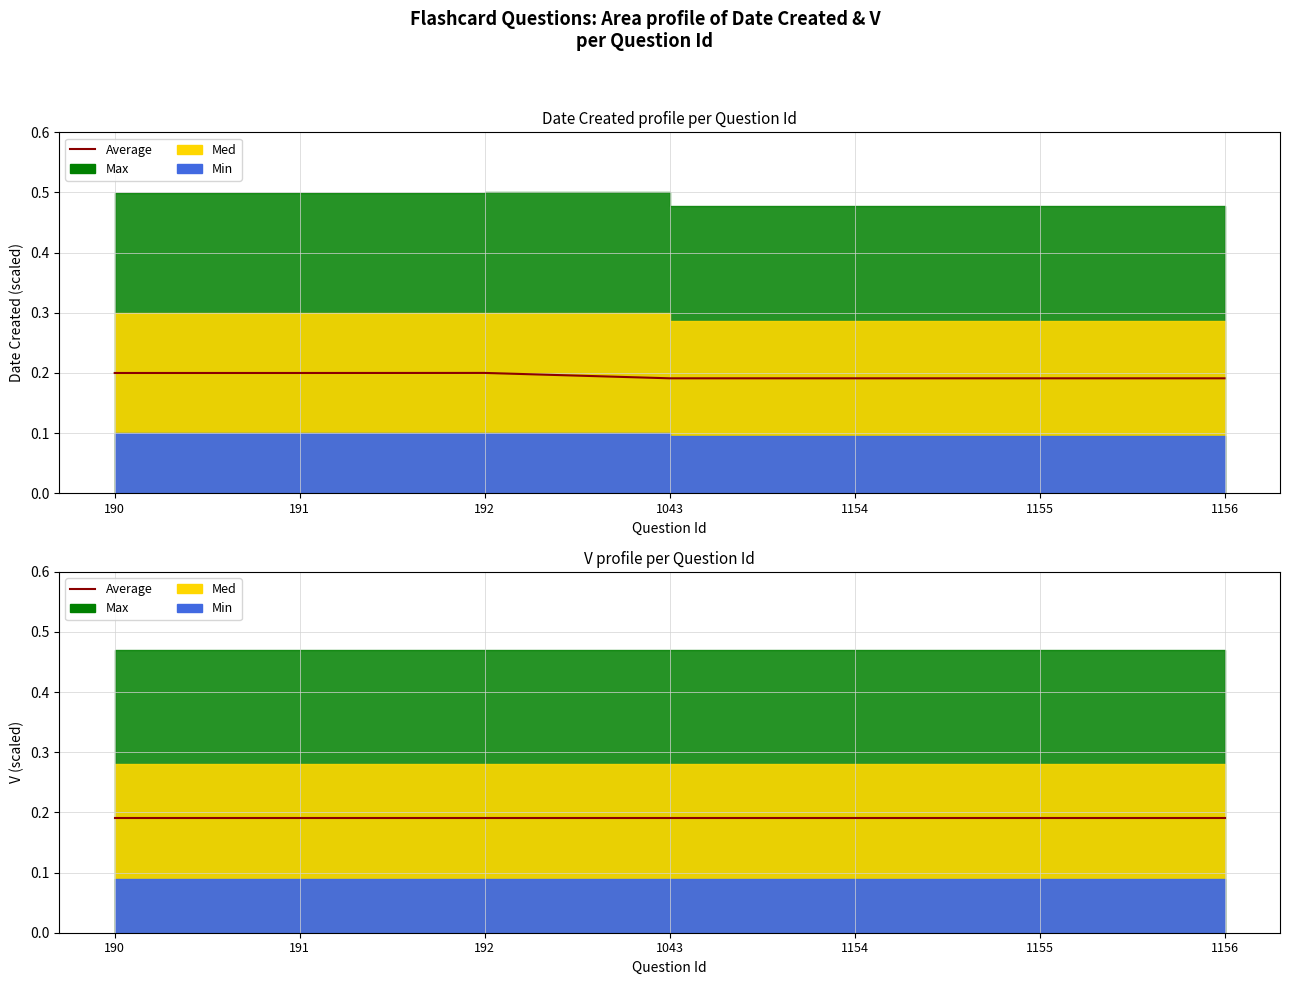

The value at 1156 is 0.2. True or false?

True